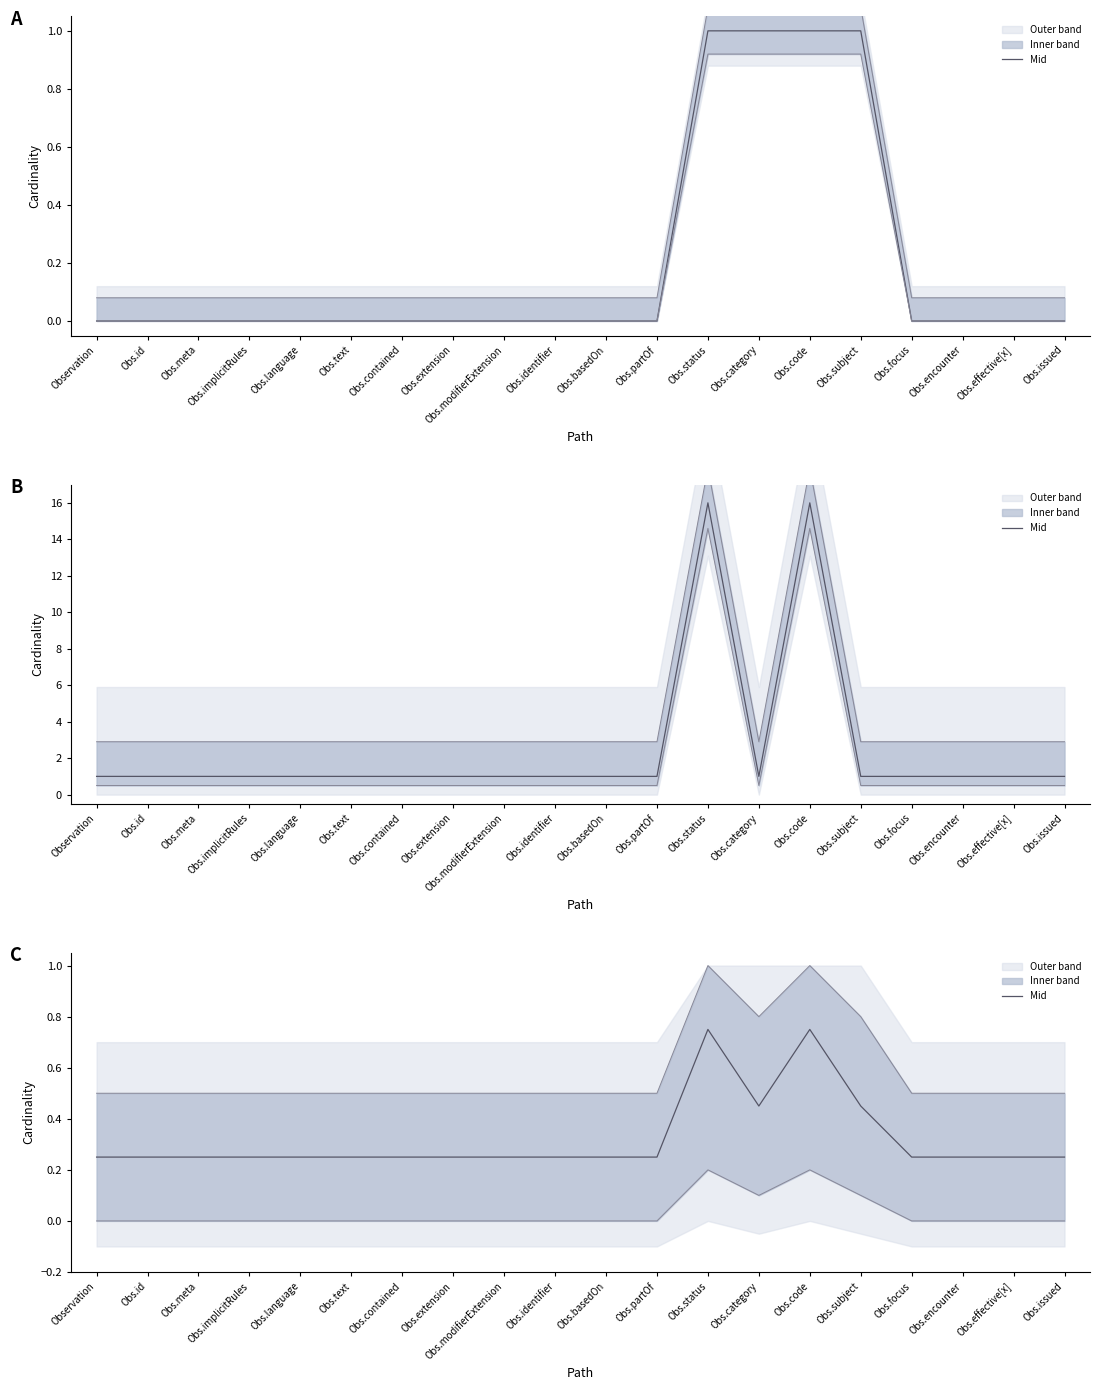

What is the sum of all values?

6.4